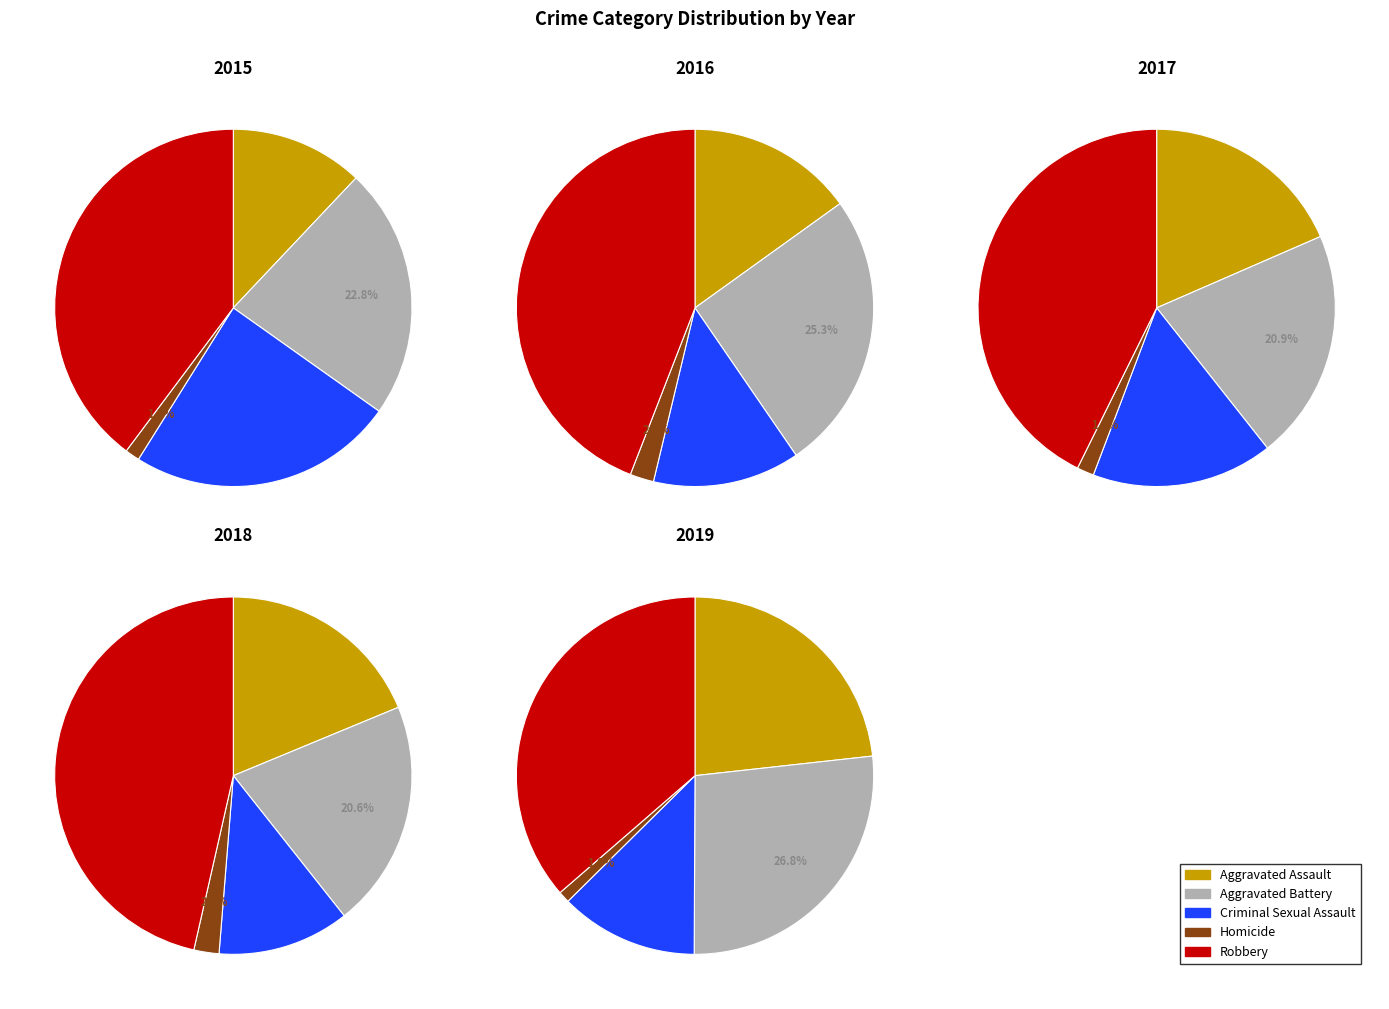

Is it true that Aggravated Assault is 1% of the pie?

False